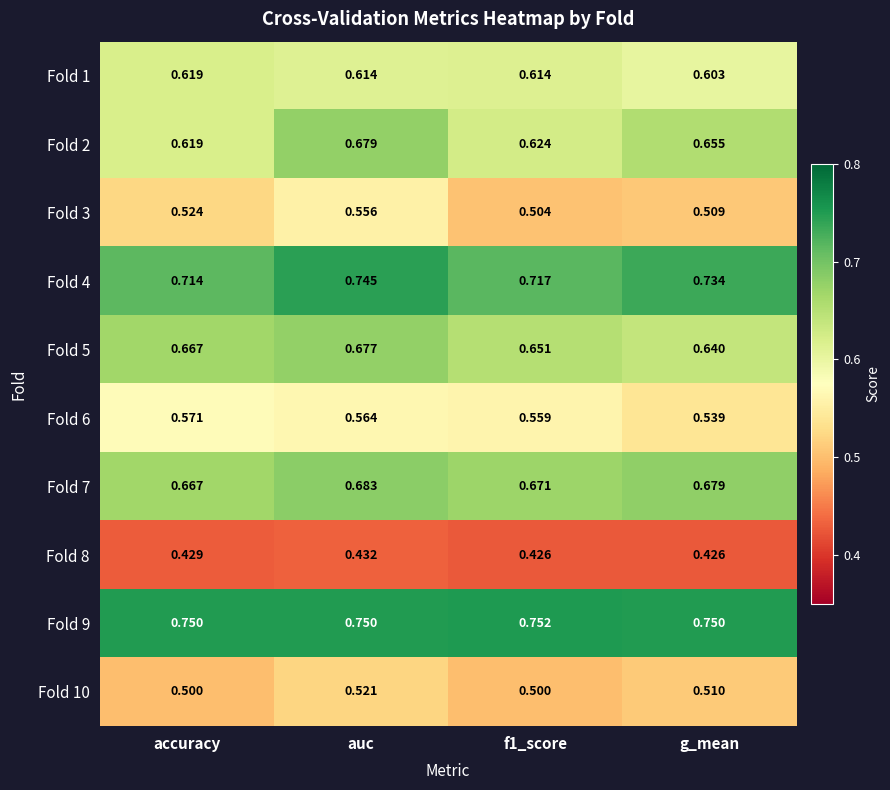

Which series changed the most between auc and g_mean?

Fold 3